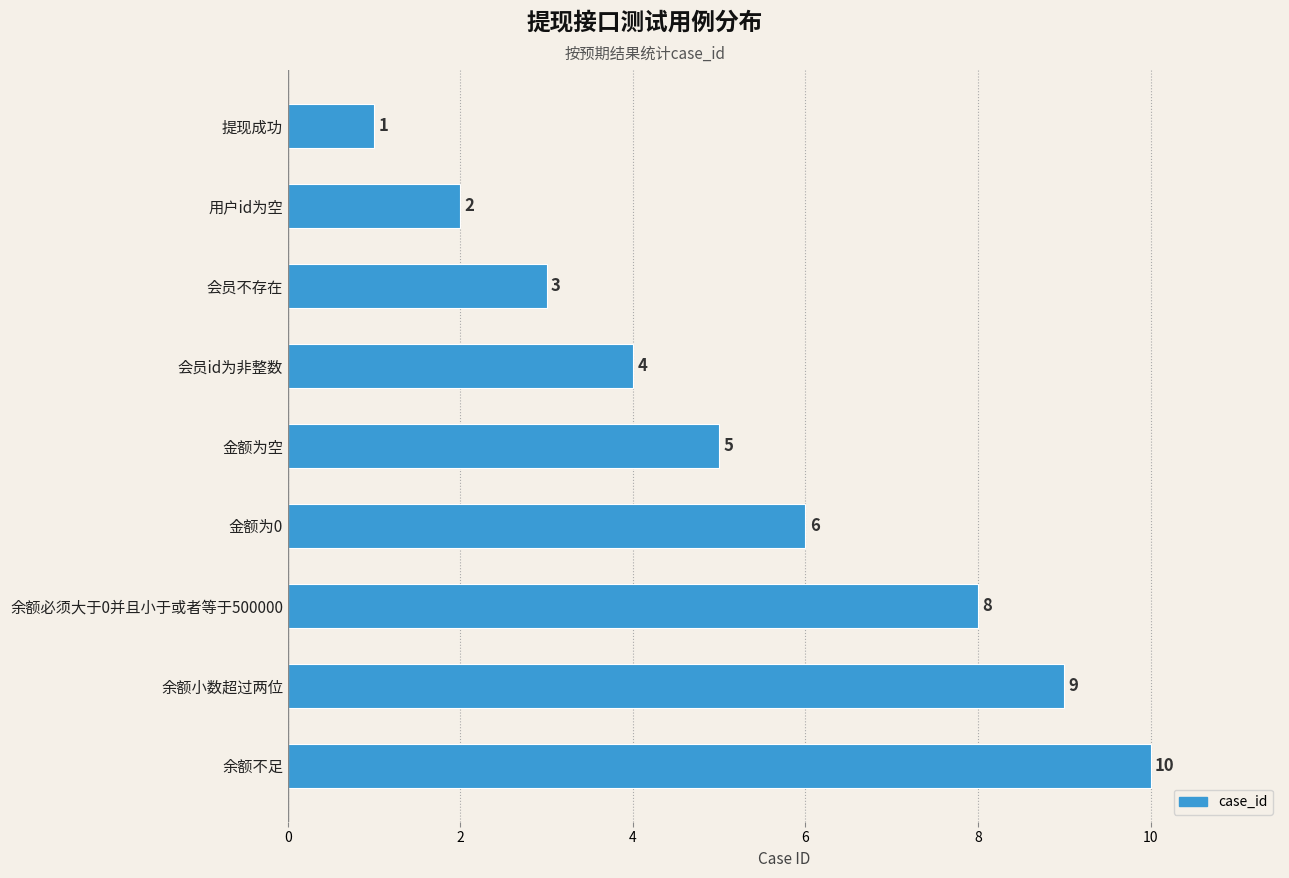

What is the average value?

5